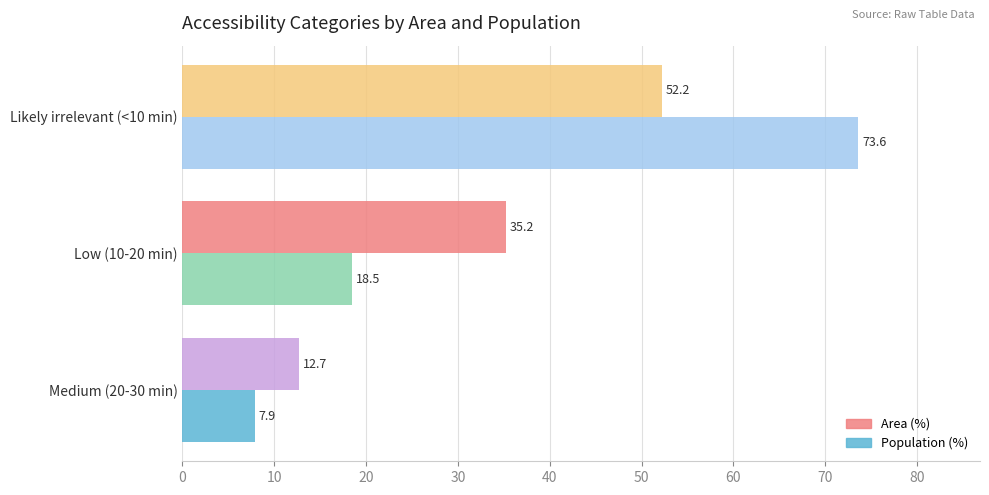

Which category has the highest value in the Population (%) series?

Likely irrelevant (<10 min)